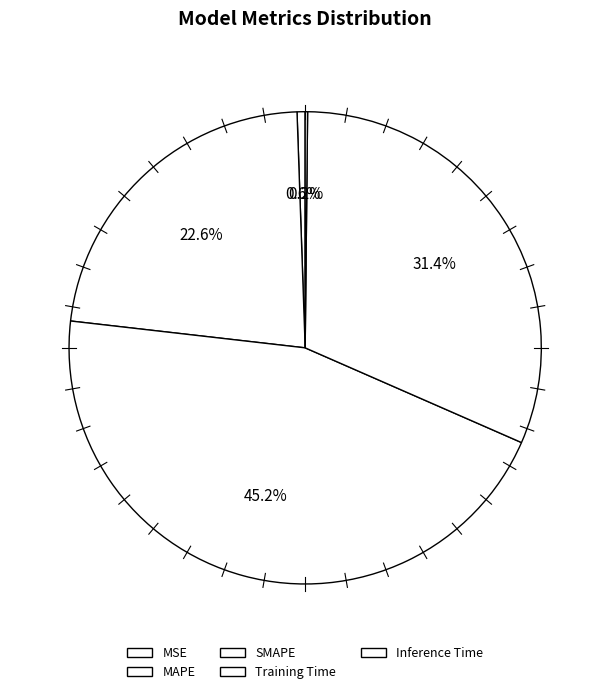

Count the number of slices in the pie.

5